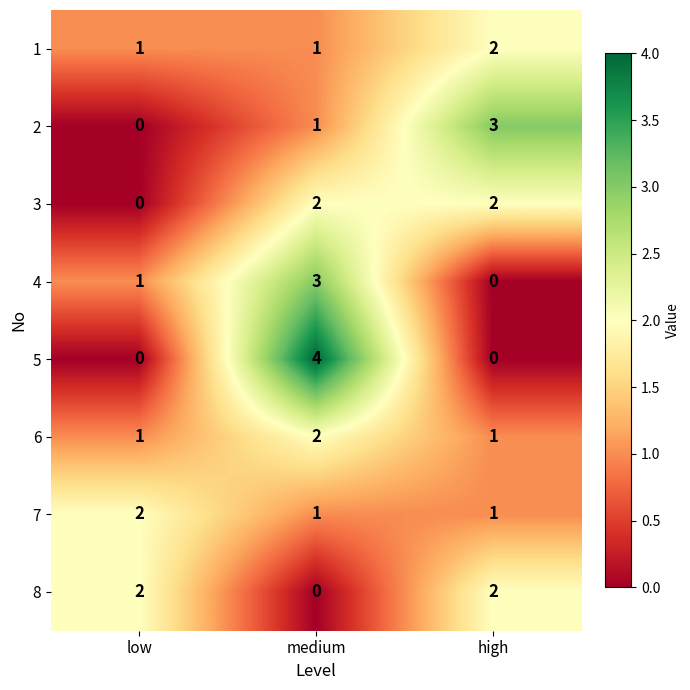

What is the total value across all series at medium?

14